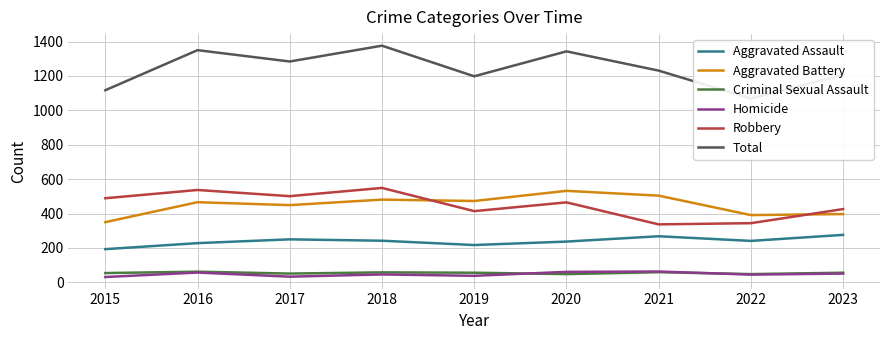

Reading left to right, list all the values displayed in this chart.

Aggravated Assault: 193	228	250	242	217	237	268	241	276
Aggravated Battery: 350	466	449	481	473	532	504	391	397
Criminal Sexual Assault: 54	62	51	58	56	48	59	48	56
Homicide: 31	57	33	46	38	61	63	45	51
Robbery: 489	537	501	549	414	465	337	344	426
Total: 1117	1350	1284	1376	1198	1343	1231	1069	1206